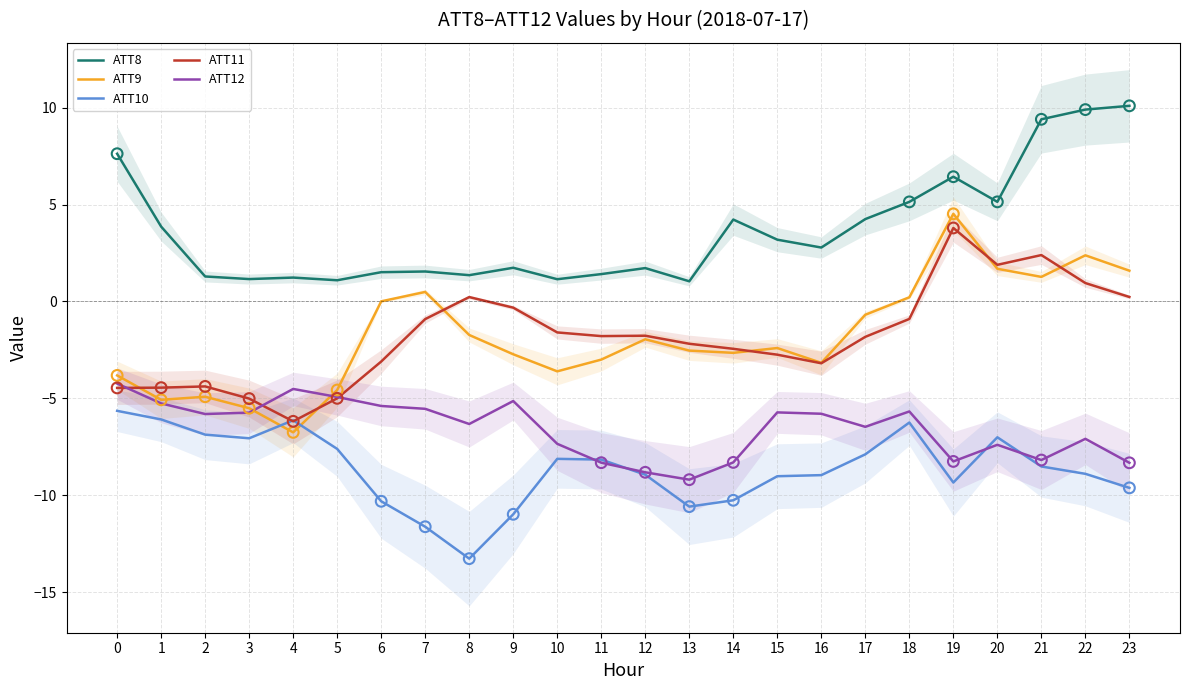

Which series contains the highest Y value?

ATT8